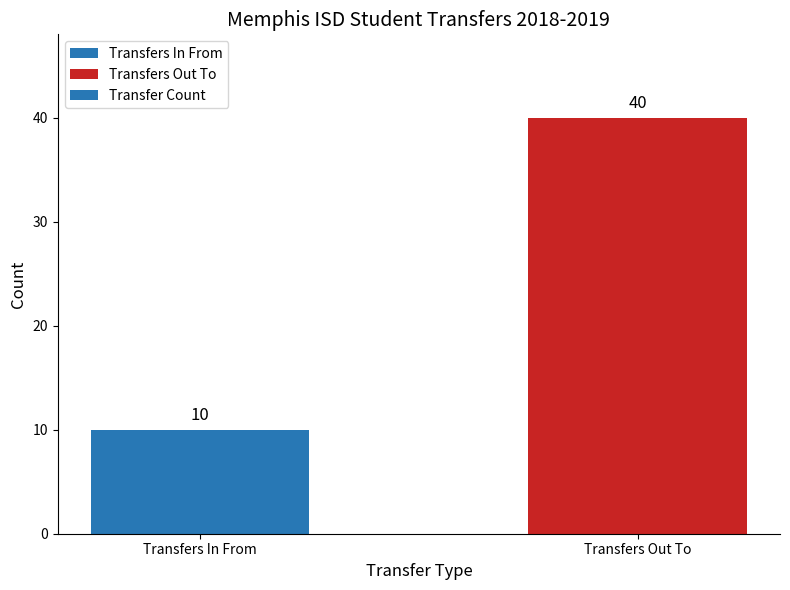

What is the change in value from Transfers In From to Transfers Out To?

+30